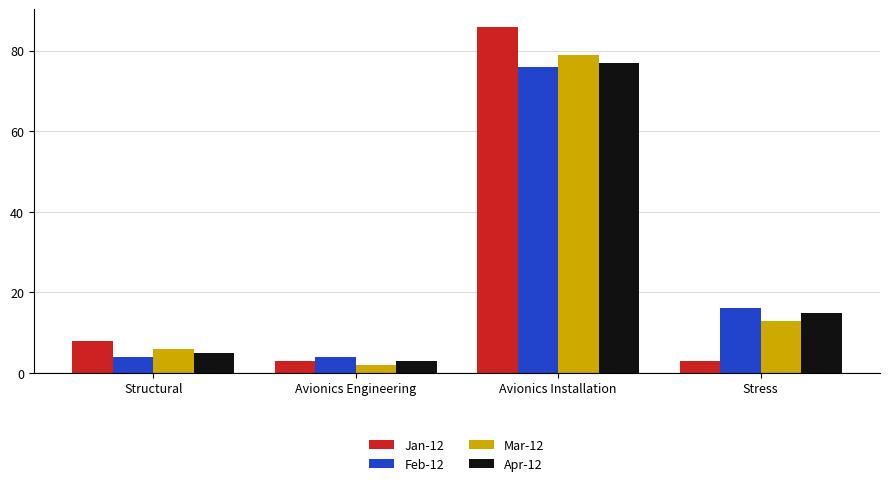

At which label does Feb-12 first exceed 16?

Avionics Installation